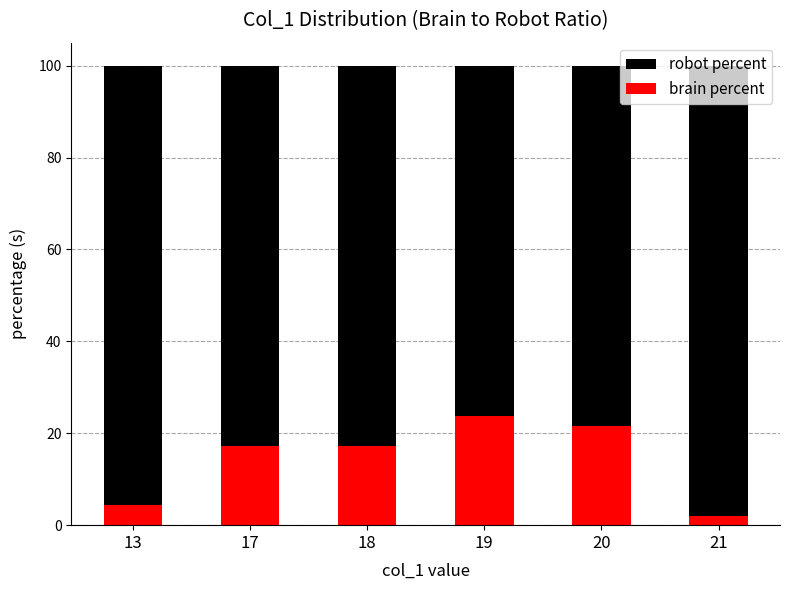

The brain percent series shows 4.3 at 13. True or false?

True